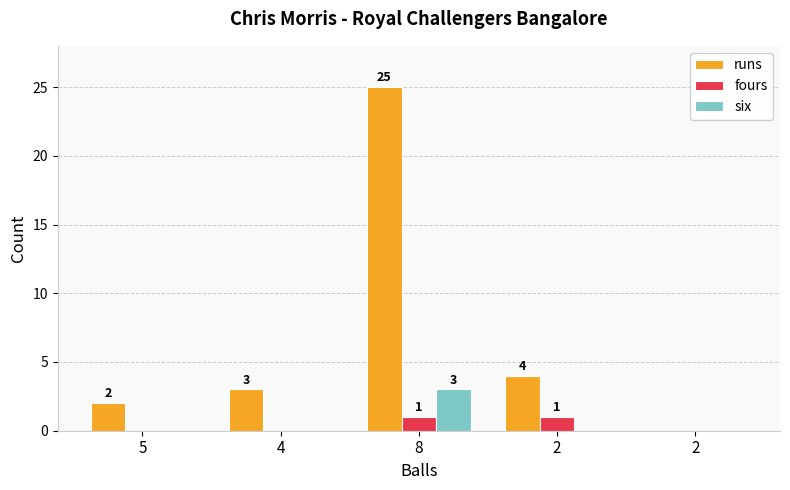

What are all the series names shown in the legend?

runs, fours, six